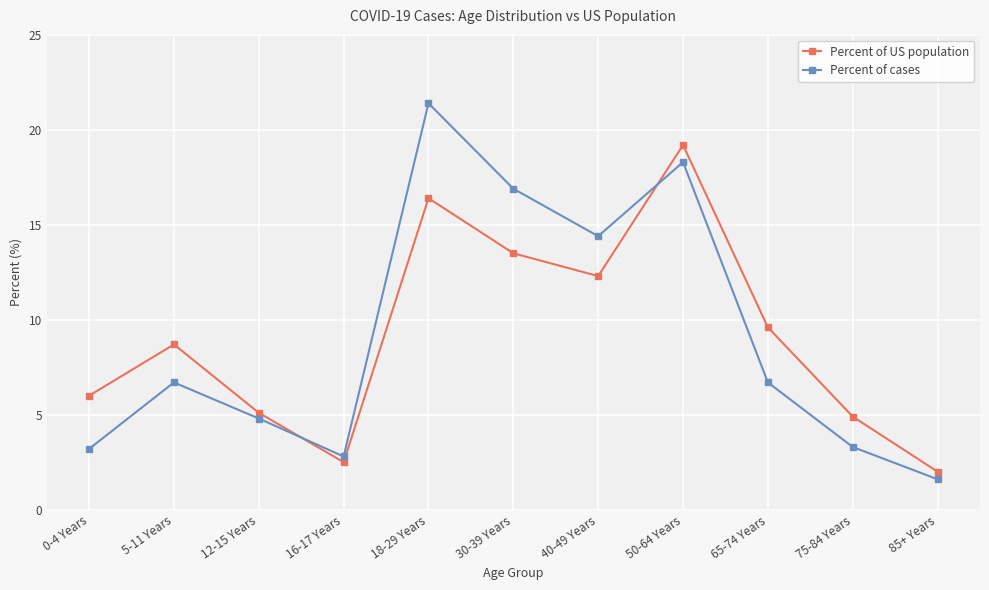

What is the difference between the highest and lowest values at 0-4 Years?

2.8